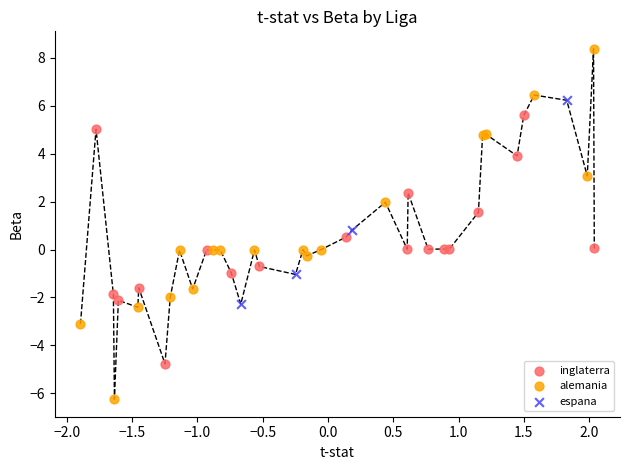

What are all the series names shown in the legend?

inglaterra, alemania, espana